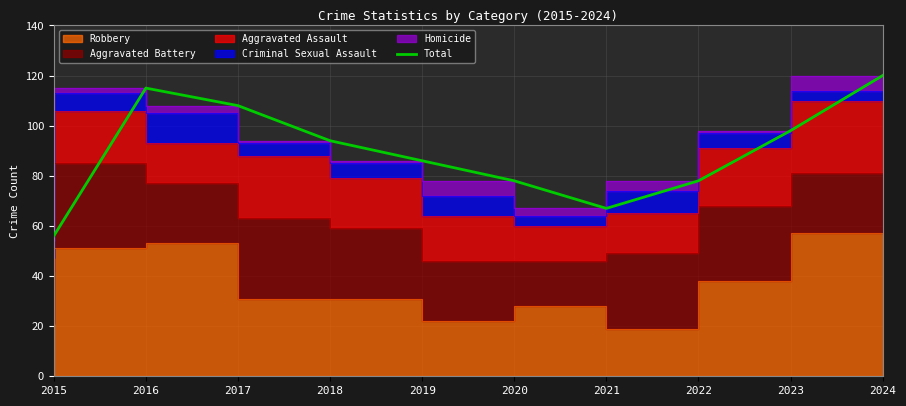

Reading left to right, what are all the values shown in this chart?

56	115	108	94	86	78	67	78	98	120